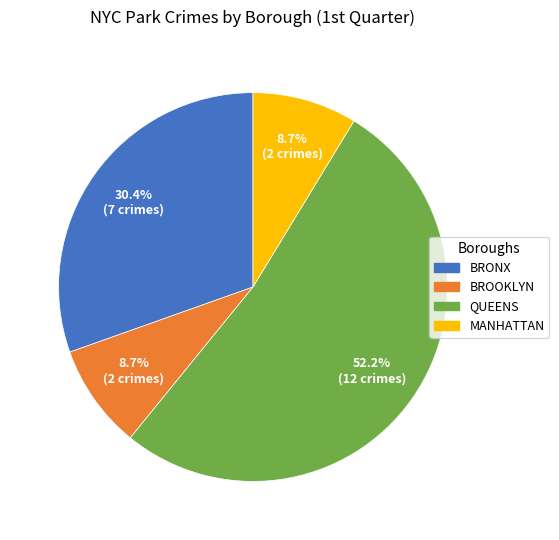

Does any single category account for the majority?

Yes